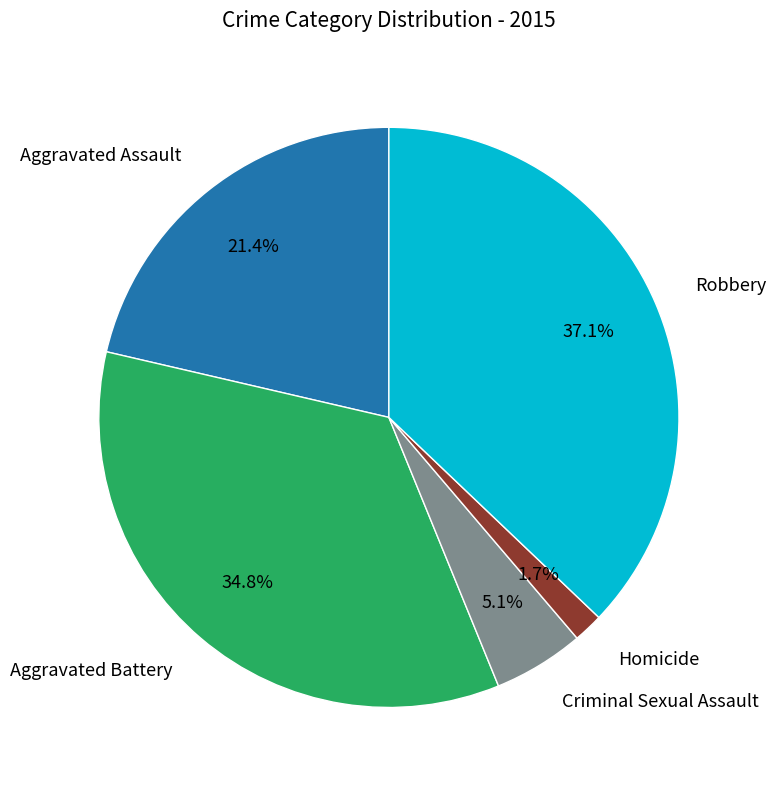

Is there a majority slice in this chart?

No